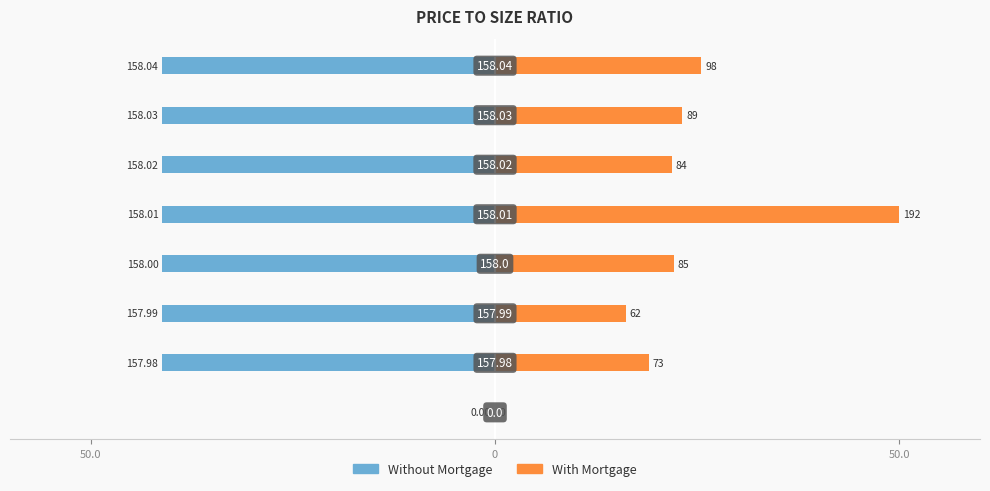

Which series has the largest total across all categories?

With Mortgage